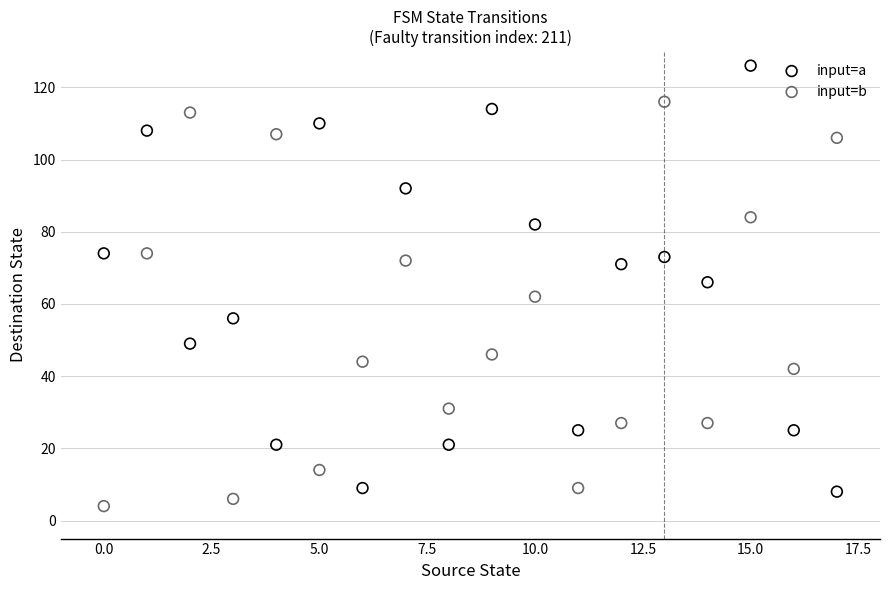

Which series has the widest spread of Y values?

input=a